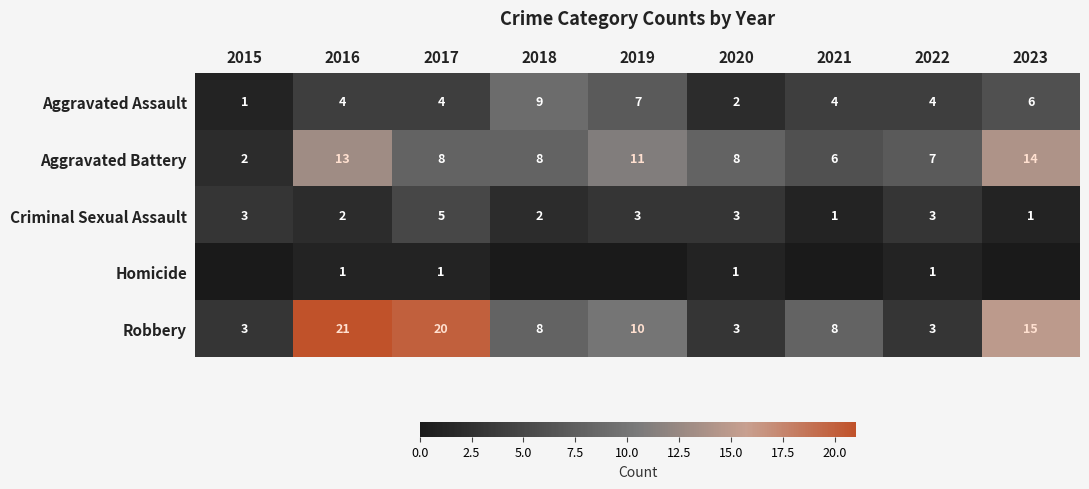

Where does the Aggravated Battery series first go above 8?

2016